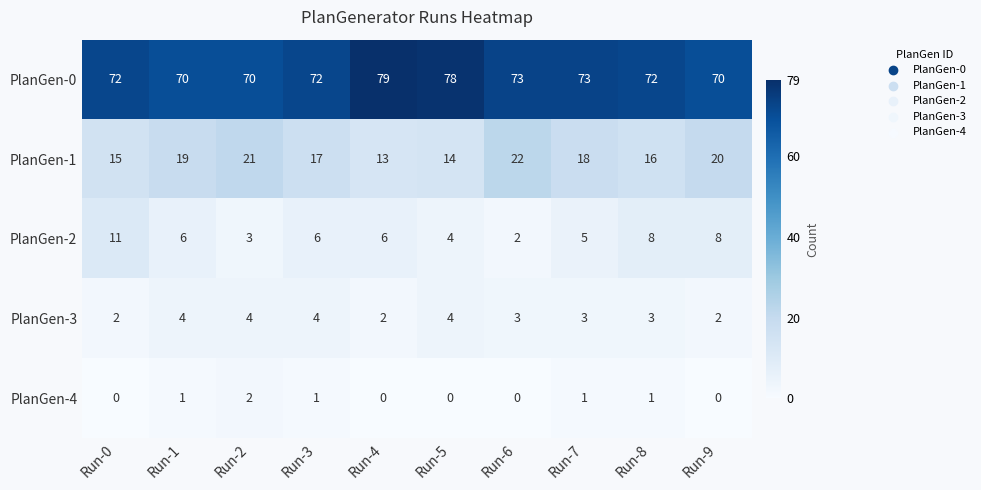

Is it true that PlanGen-1 equals 29 at Run-1?

False